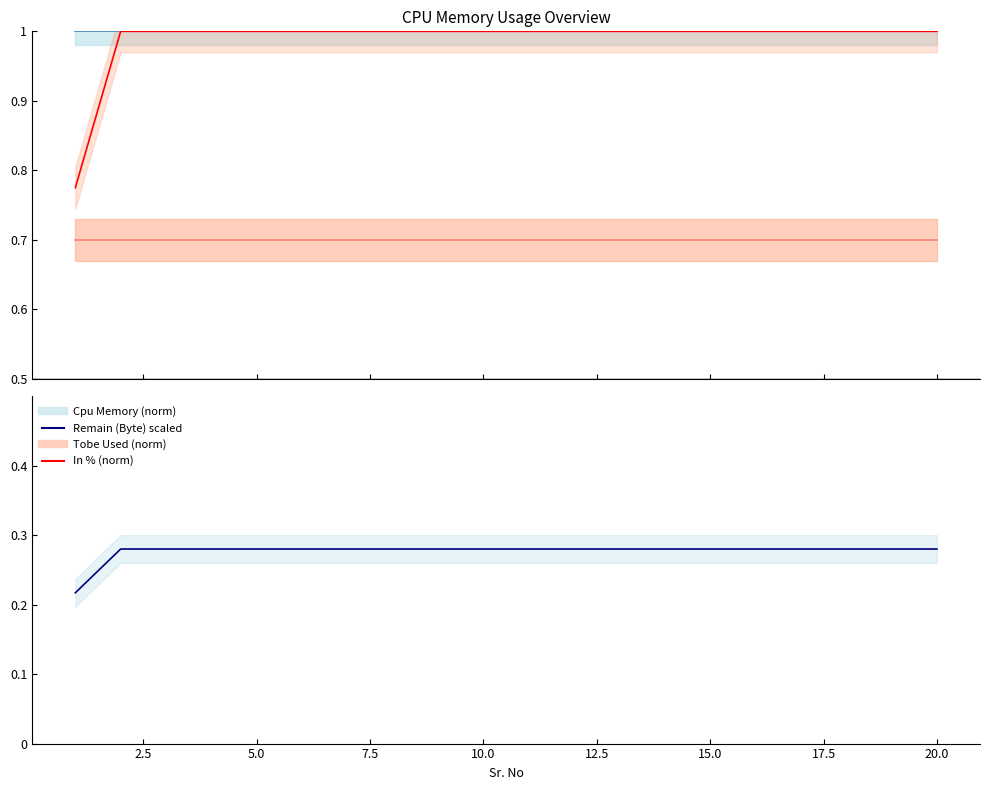

What is the average value of the Cpu Memory (norm) series?

1.0